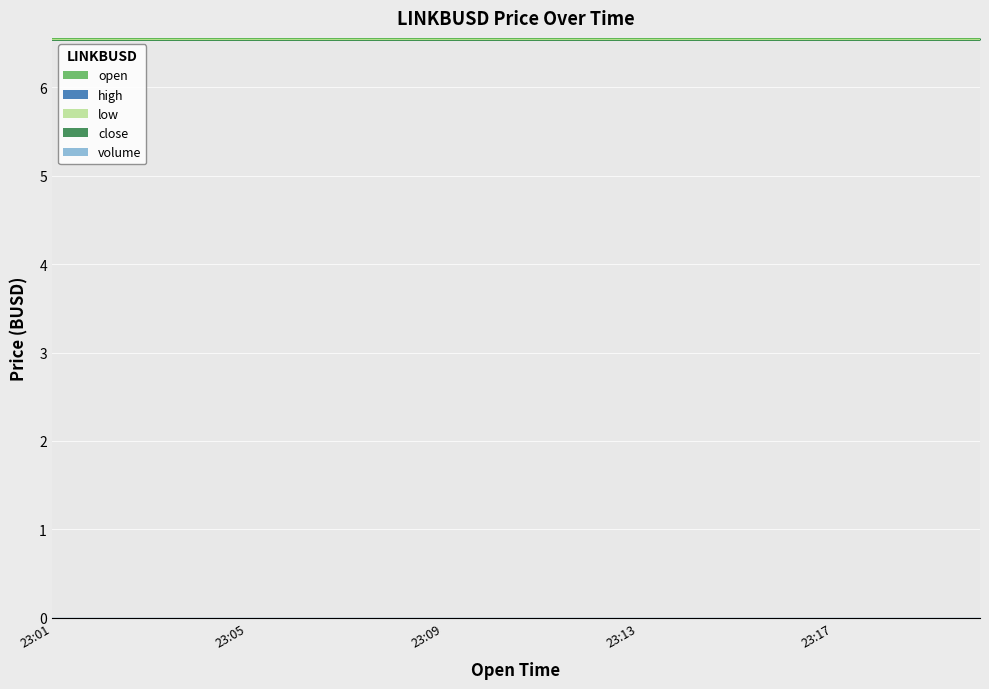

Is the value of volume at 15 greater than the value of open at 18?

No